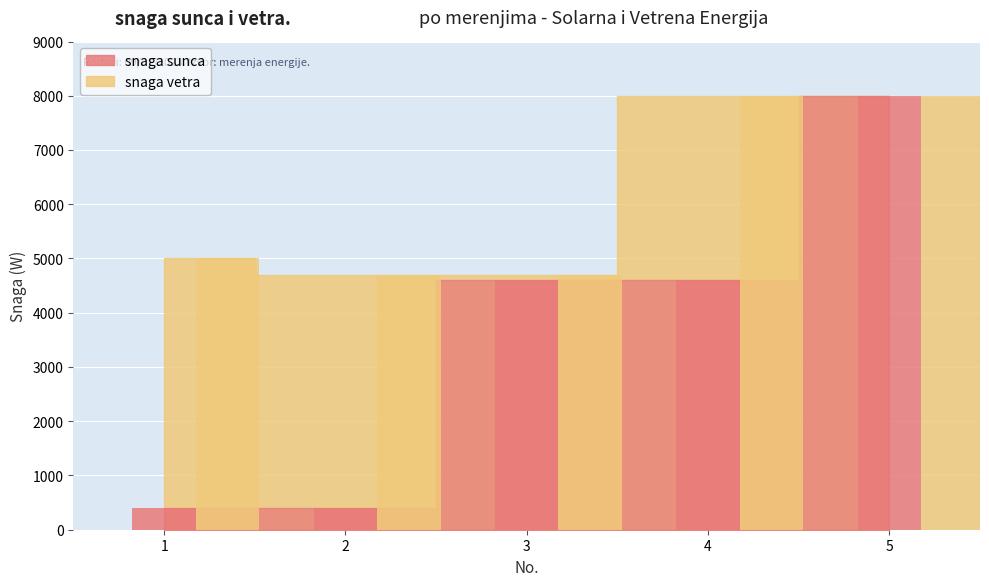

What is the greatest value displayed?

8000